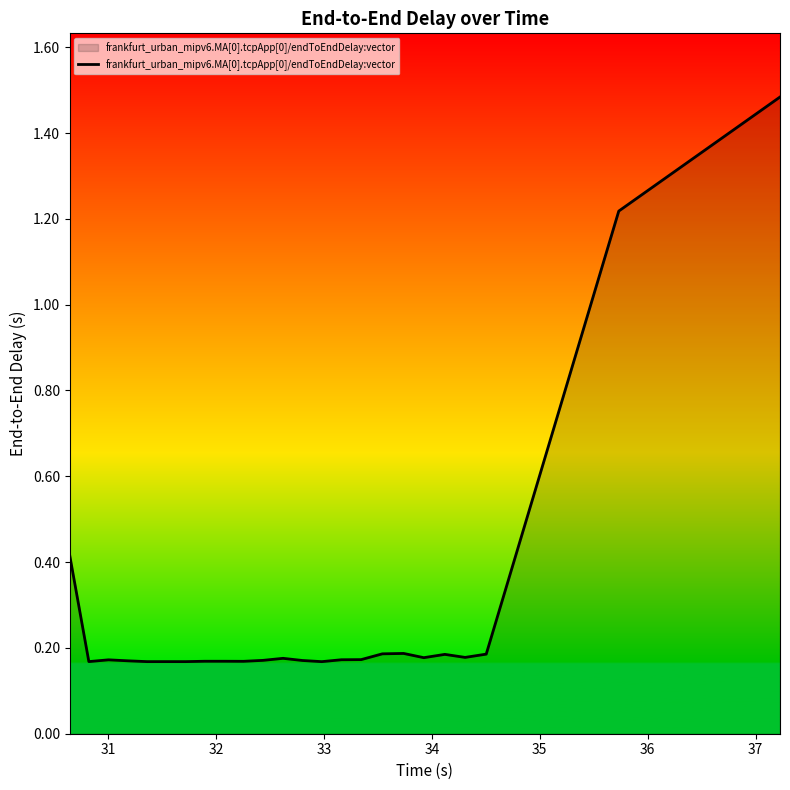

What is the sum of all values?

6.8